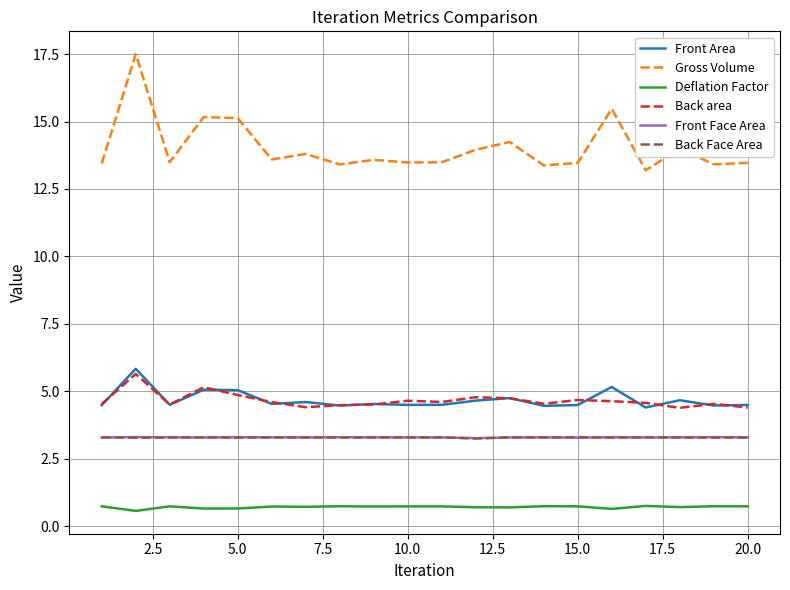

True or false: Front Face Area has more than 1 interior local peaks.

True